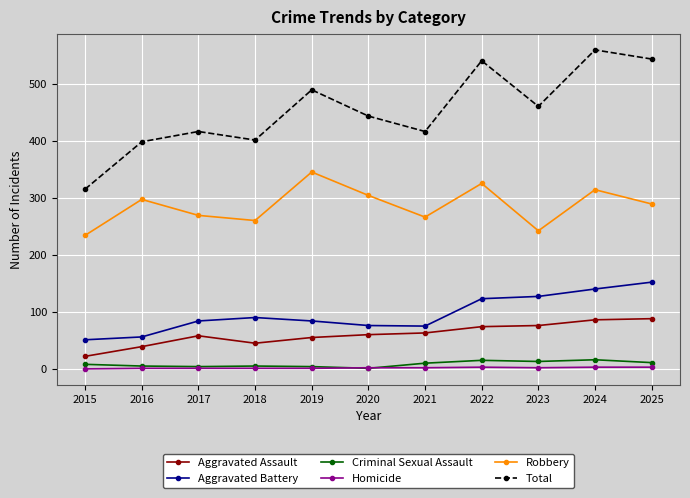

True or false: Aggravated Battery and Aggravated Assault intersect in this chart.

False